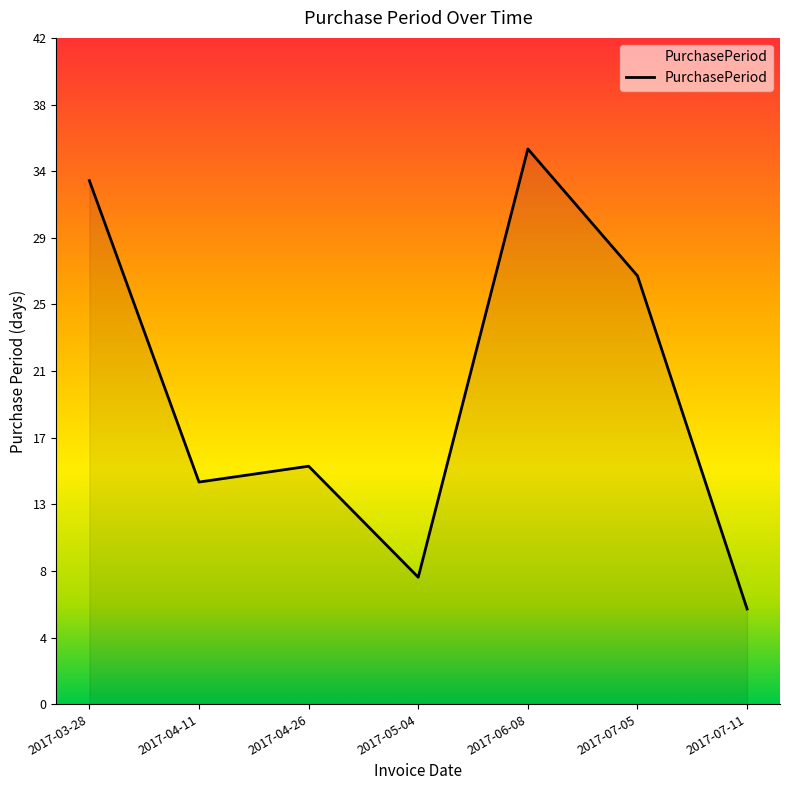

Reading right to left, extract all data points from this chart.

6	27	35	8	15	14	33